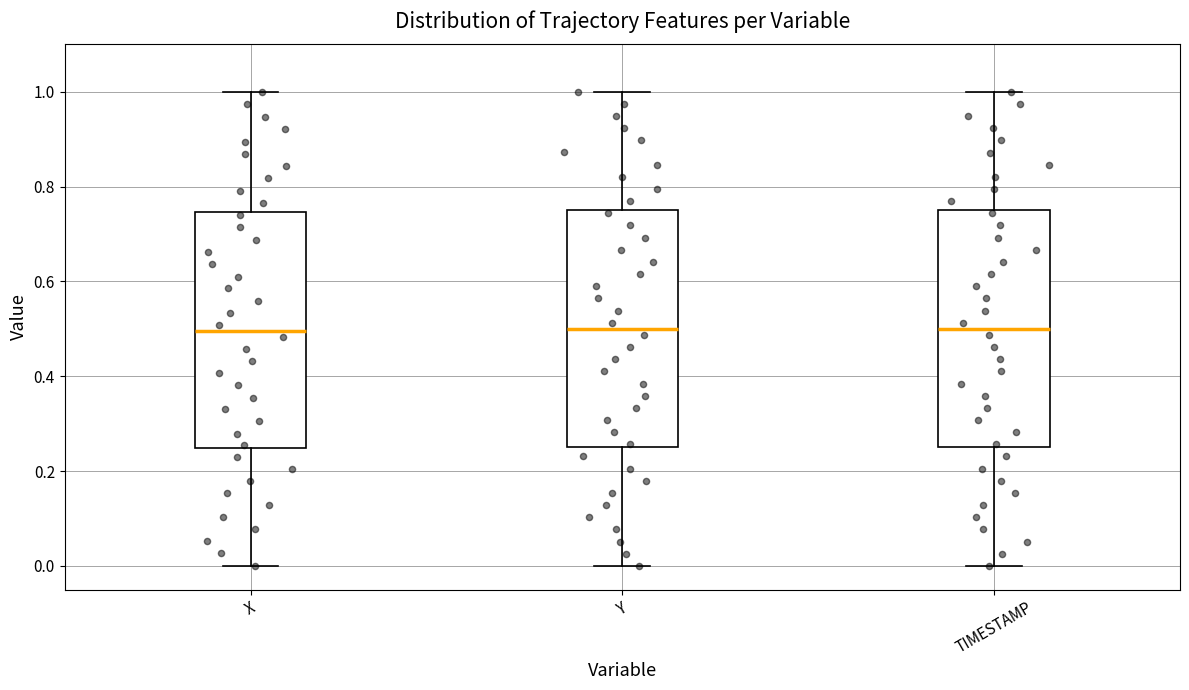

Where is the upper edge of the box for X on the y-axis? The values are not printed on the chart, so give them approximately, as read against the axis.

0.74